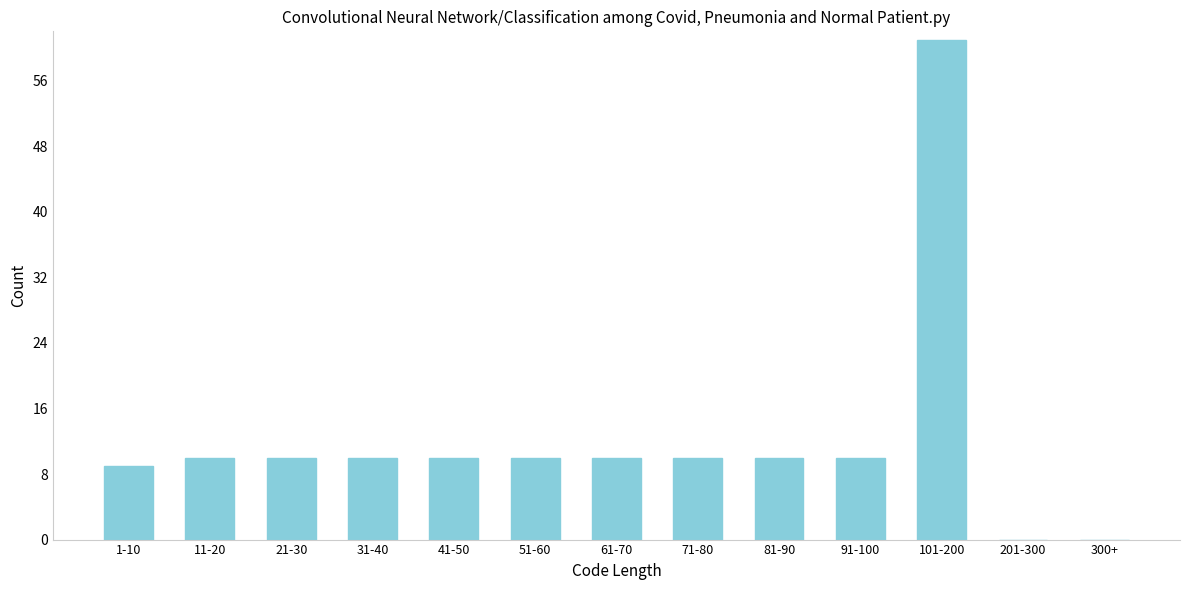

Reading left to right, what are all the values shown in this chart?

1-10=9	11-20=10	21-30=10	31-40=10	41-50=10	51-60=10	61-70=10	71-80=10	81-90=10	91-100=10	101-200=61	201-300=0	300+=0